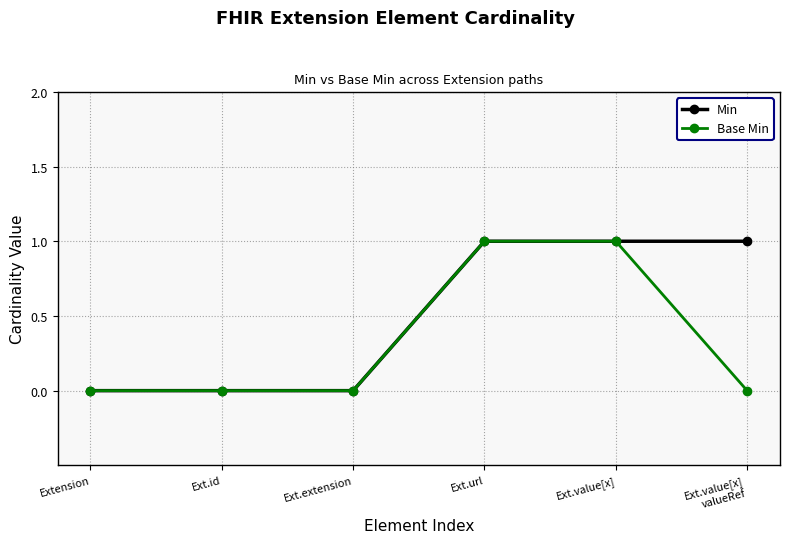

What is the maximum value for Base Min?

1